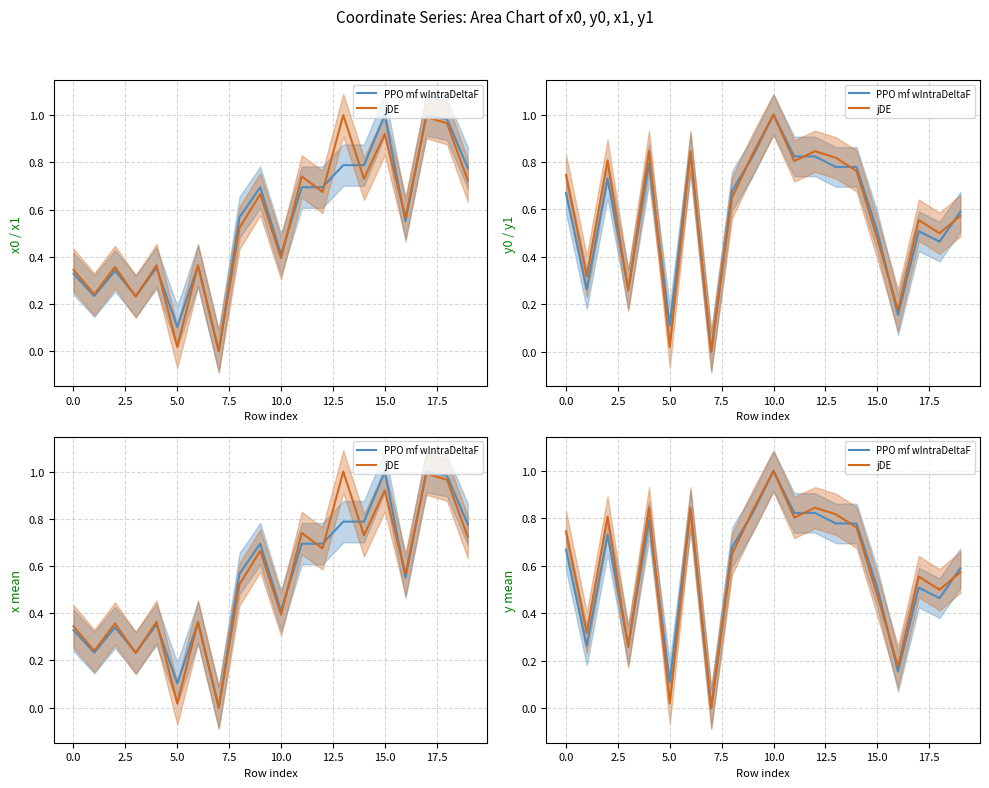

How many values in the PPO mf wIntraDeltaF series exceed 0?

19